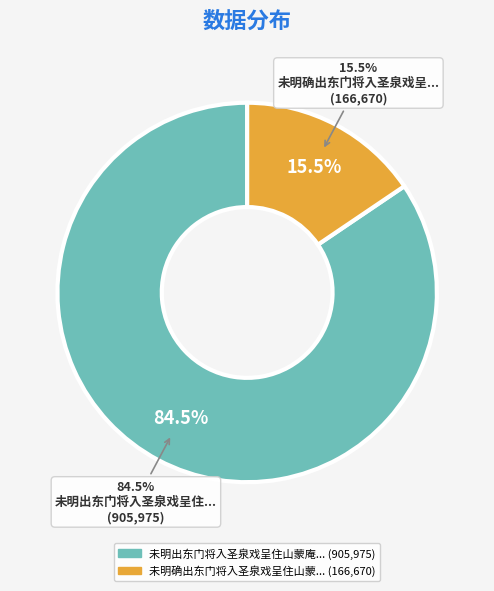

To the nearest percent, what is the difference between the largest and smallest slice percentages?

69%